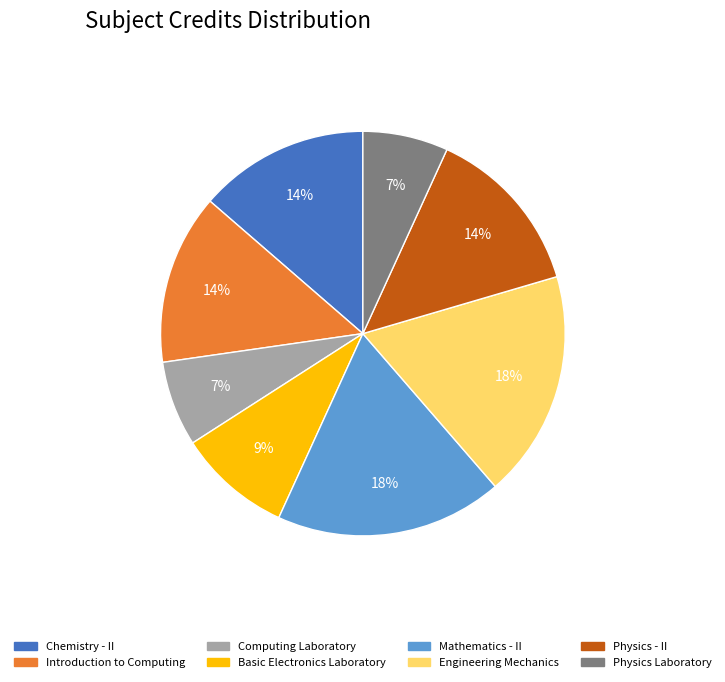

How many slices are in this pie chart?

8